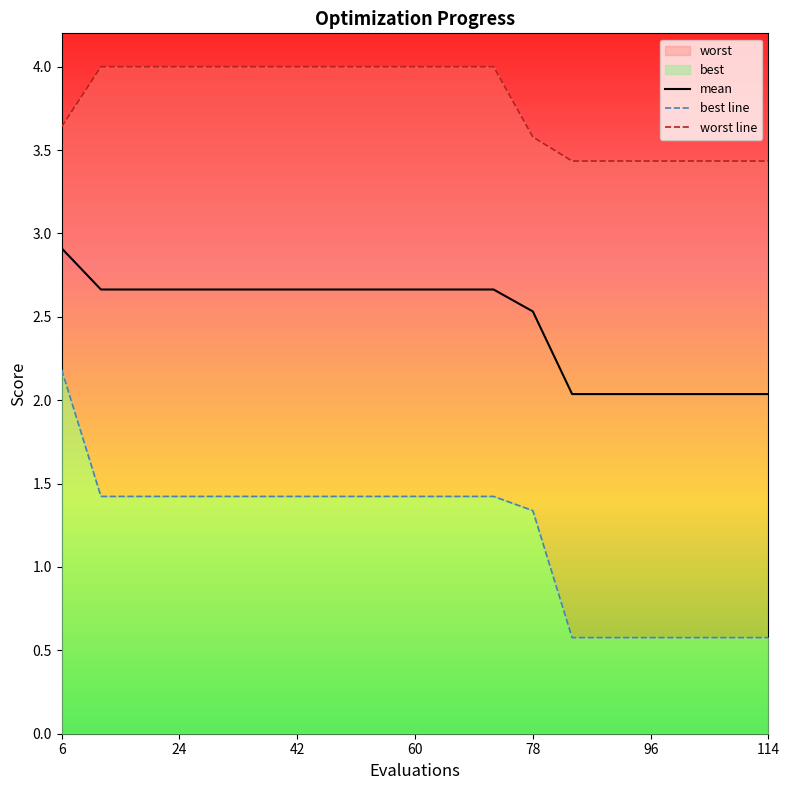

Which series has the largest total across all categories?

worst line